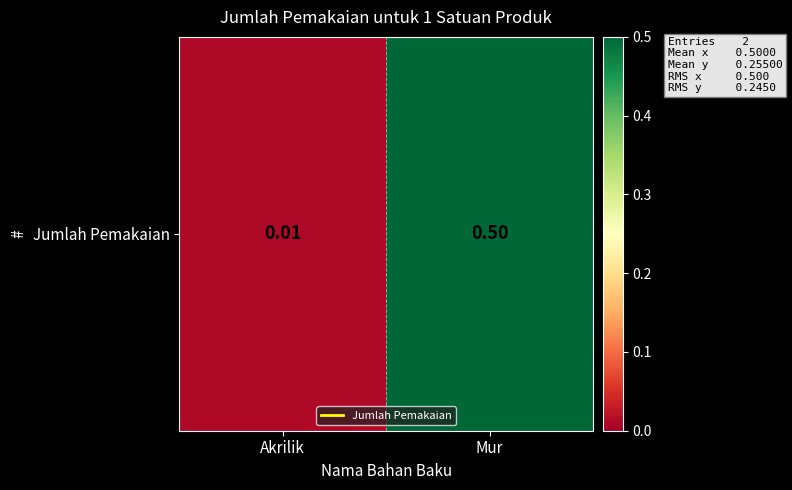

At which category does the chart reach its minimum across all series?

Akrilik